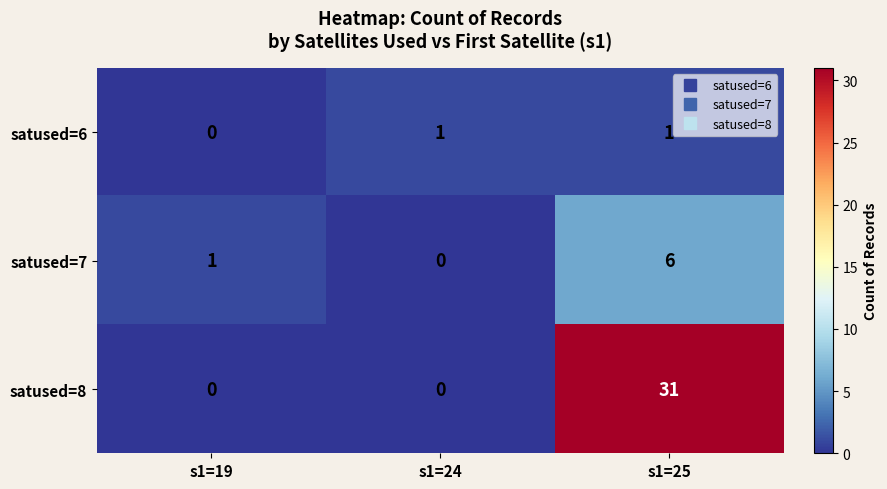

What is the sum of all satused=7 values?

7